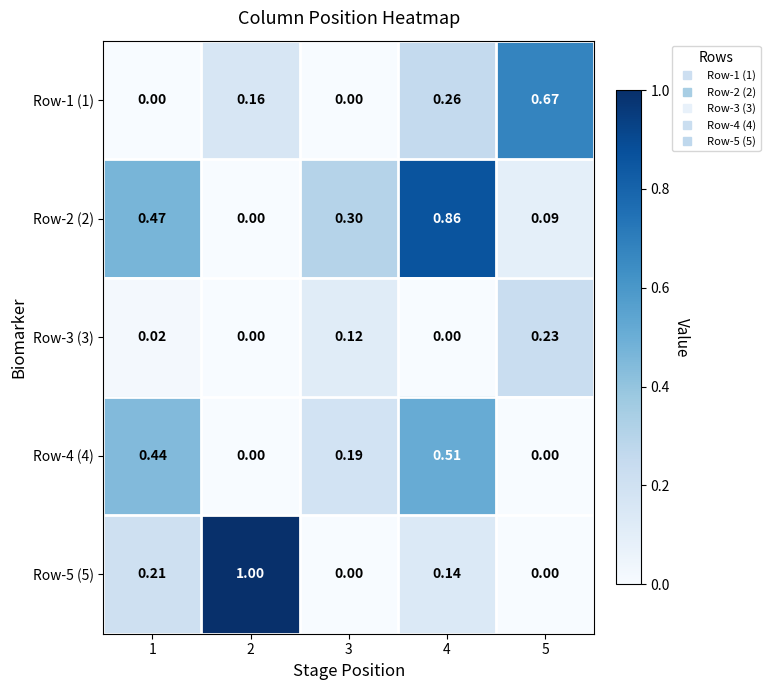

Between 1 and 4, which series saw the biggest shift?

Row-2 (2)